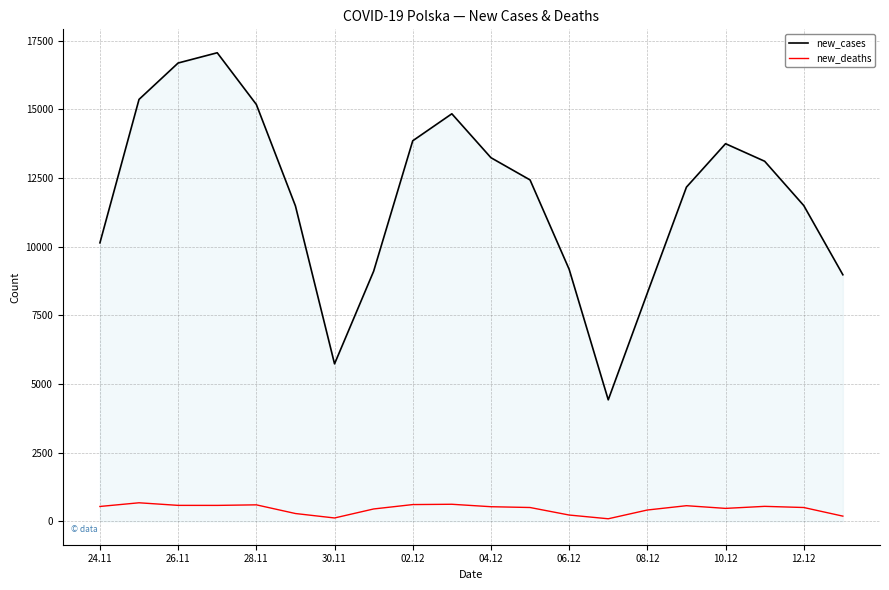

Which series has the widest spread of values?

new_cases